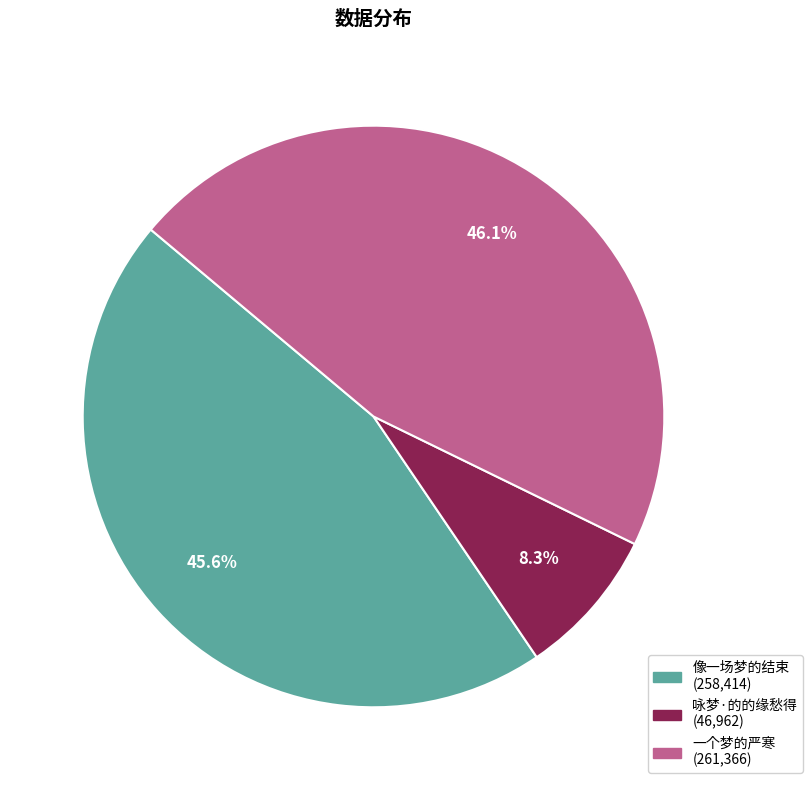

Which slice is the smallest?

咏梦·的的缘愁得